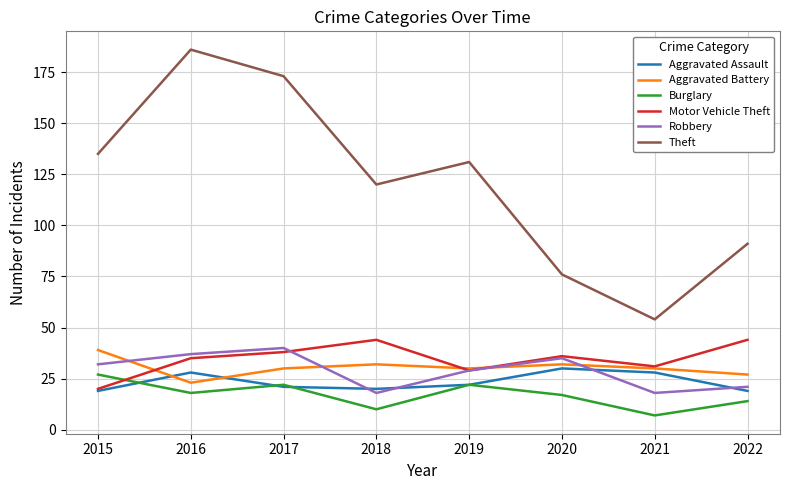

At which category does the chart reach its minimum across all series?

2021